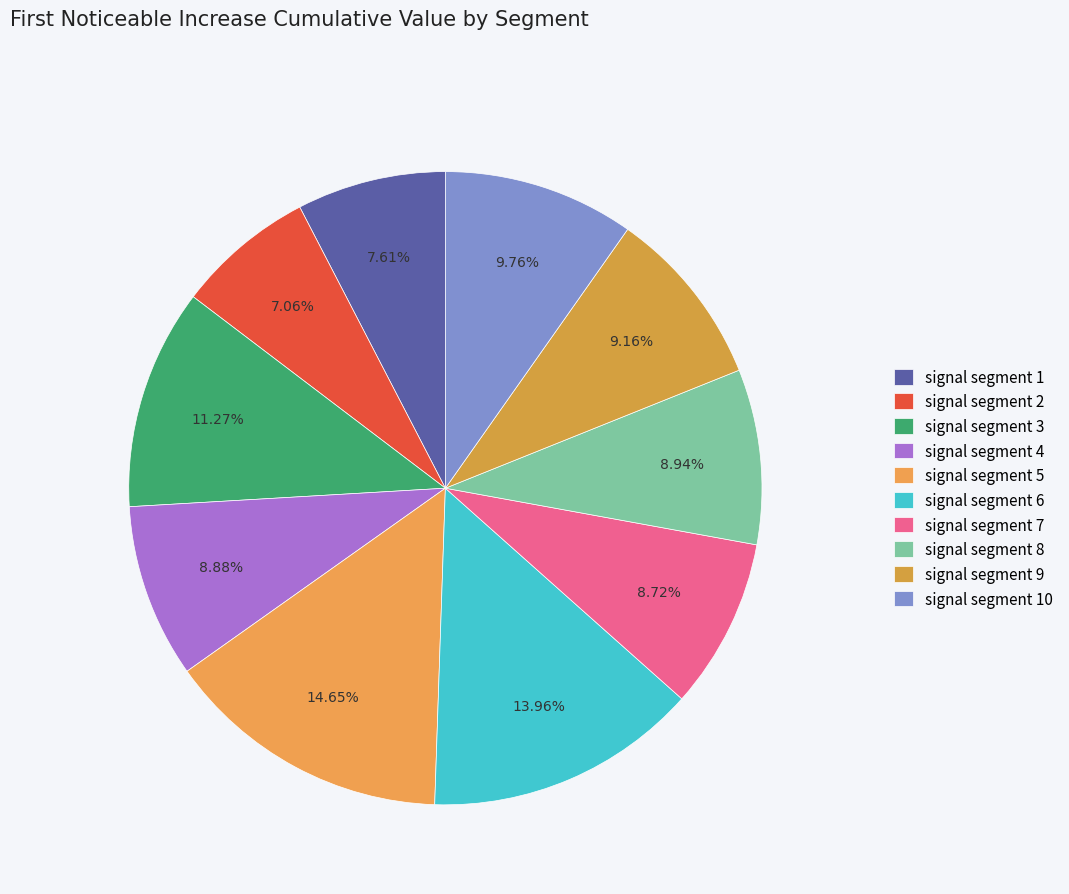

How many slices are in this pie chart?

10